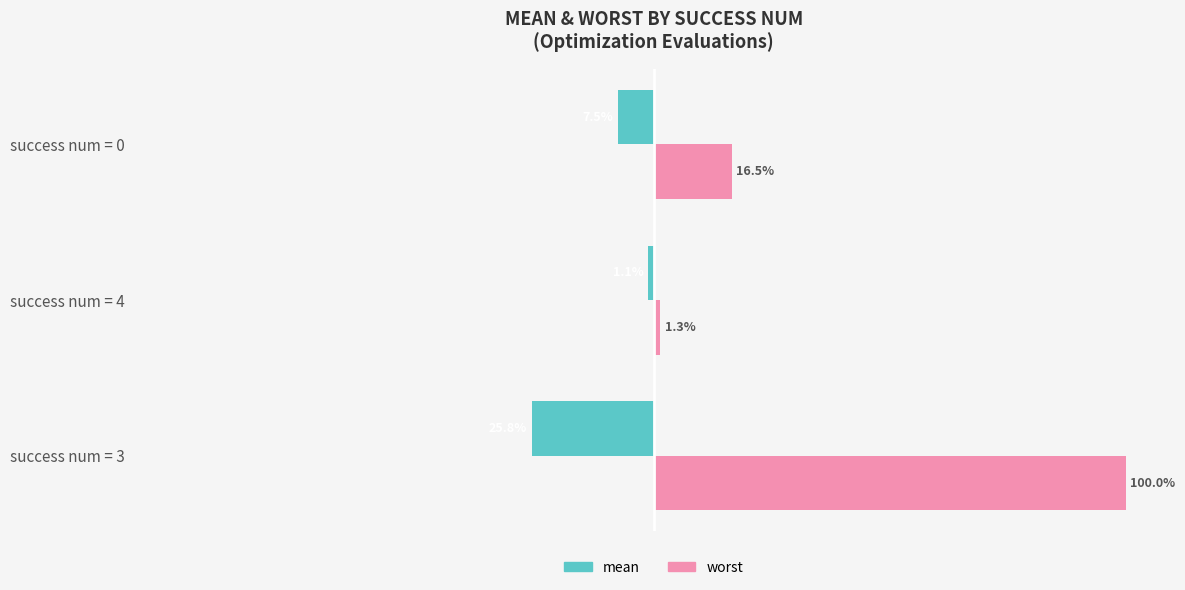

Which label corresponds to the largest value in the chart?

success num = 3